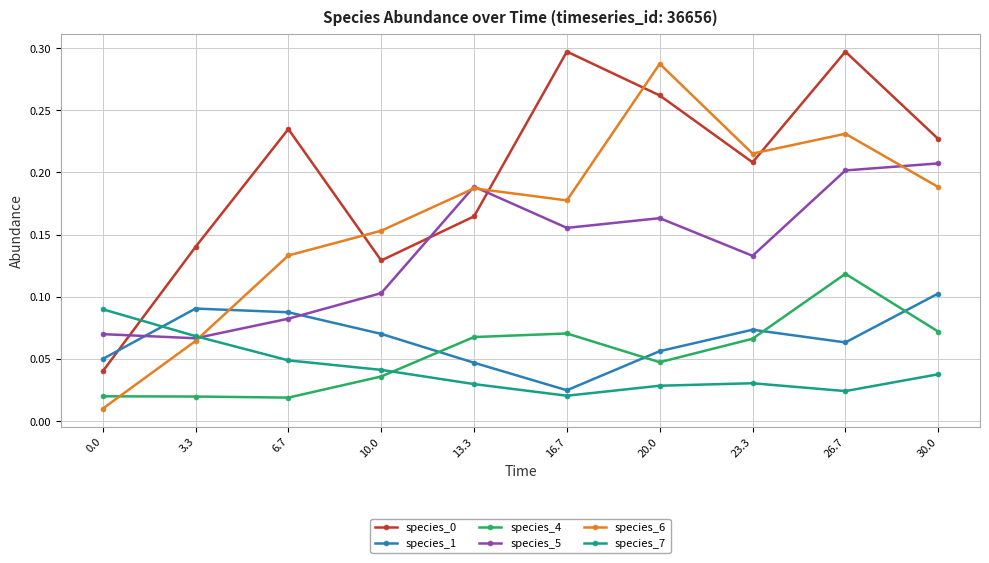

At how many categories does at least one series exceed 0?

10